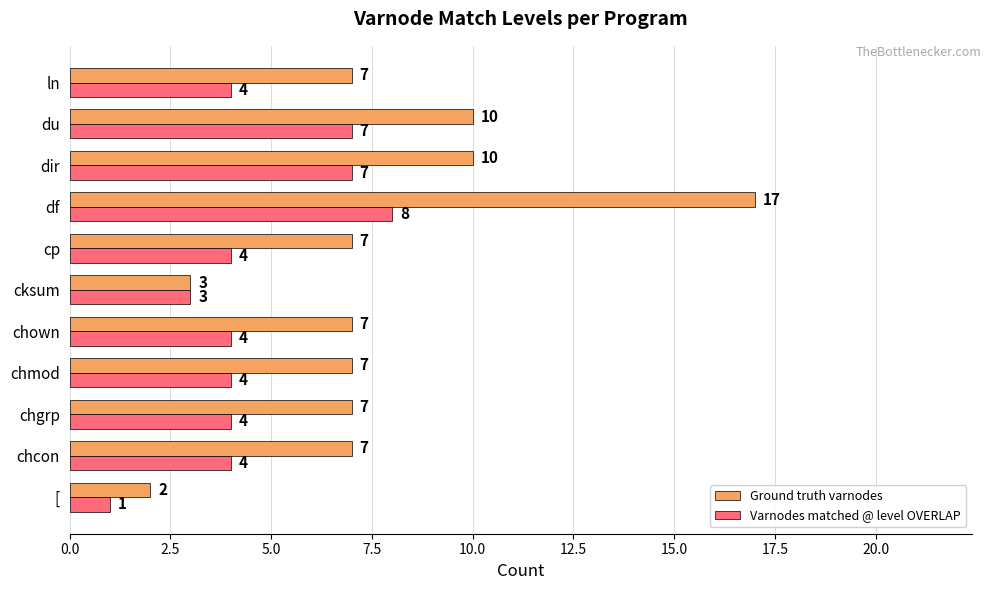

At which label does Varnodes matched @ level OVERLAP reach its peak?

df